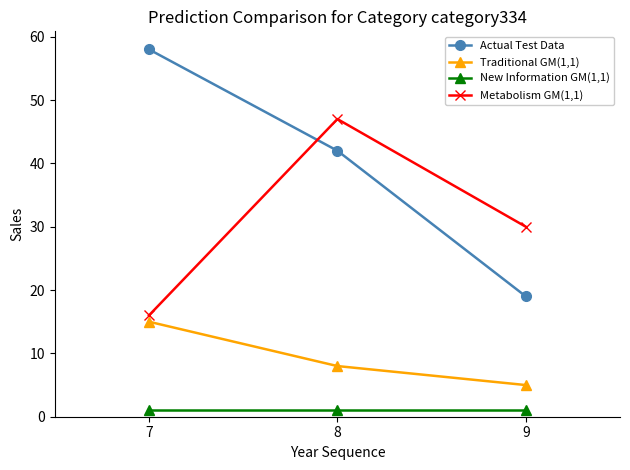

At which category is the sum across all series the highest?

8